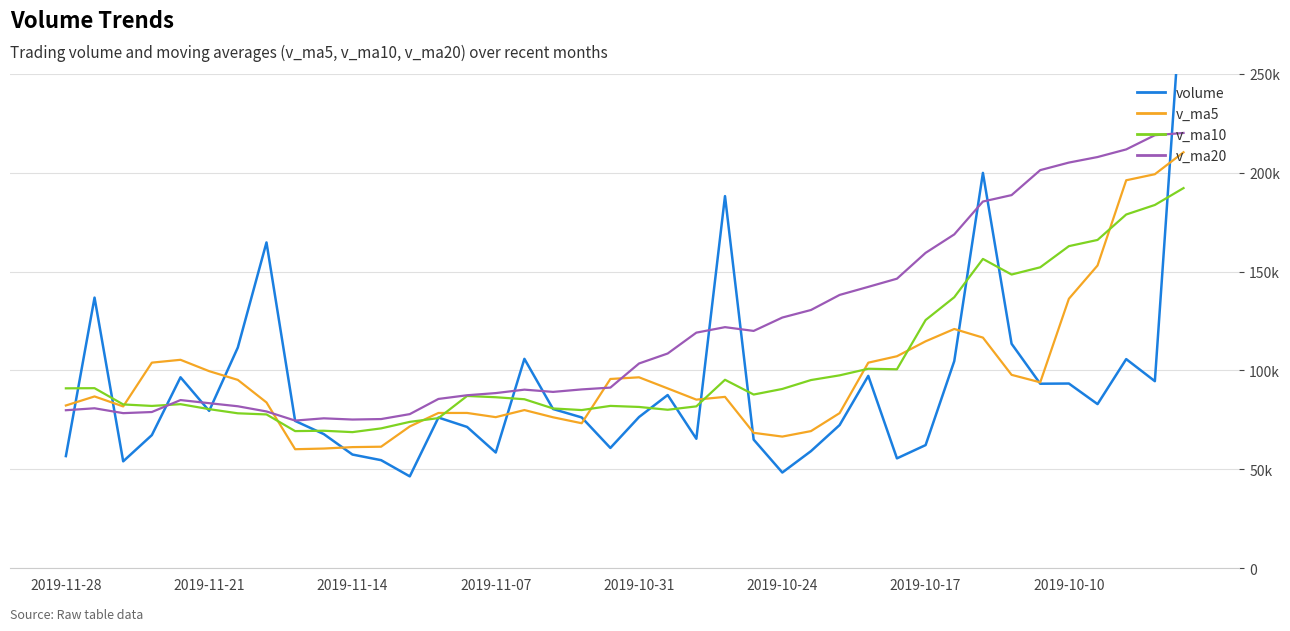

The value of v_ma5 at 38 is 121712.1. True or false?

False